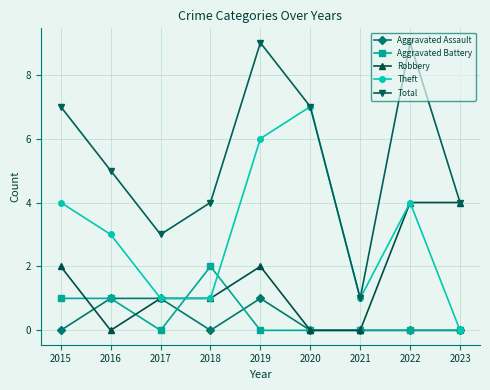

How many lines are shown in the chart?

5